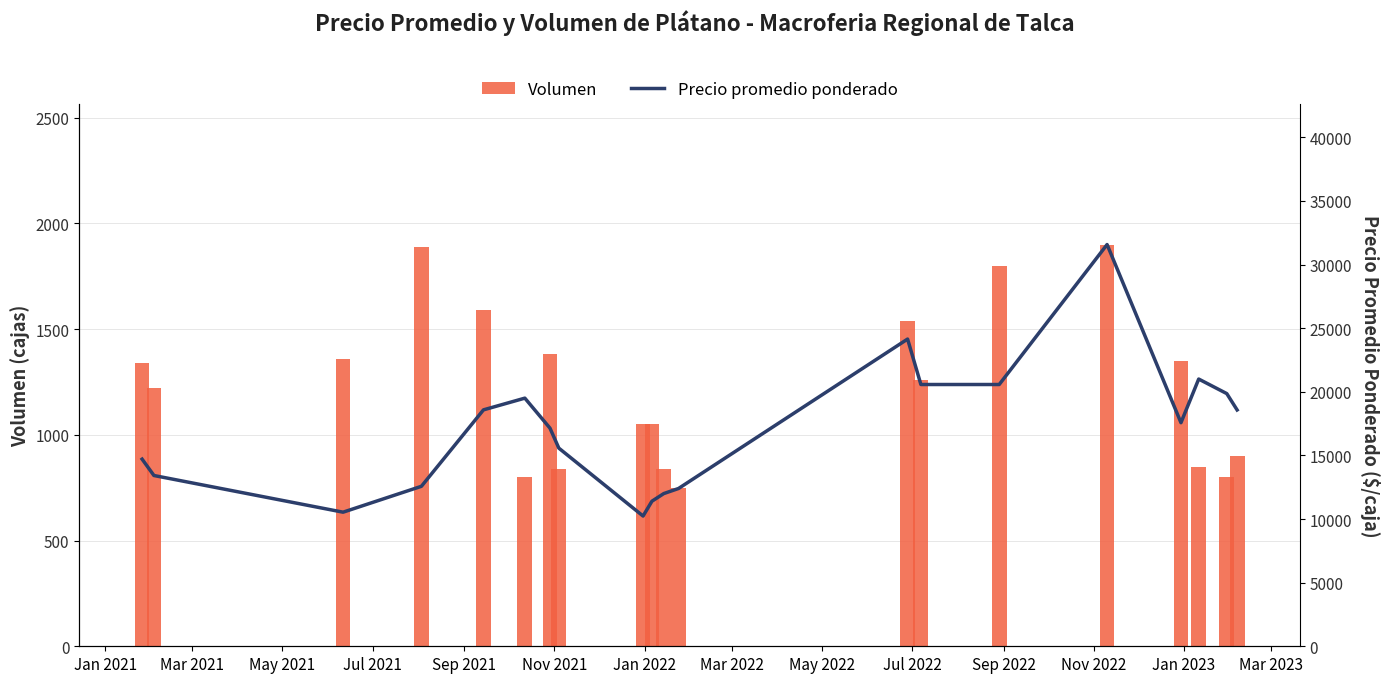

What is the greatest value displayed?

31571